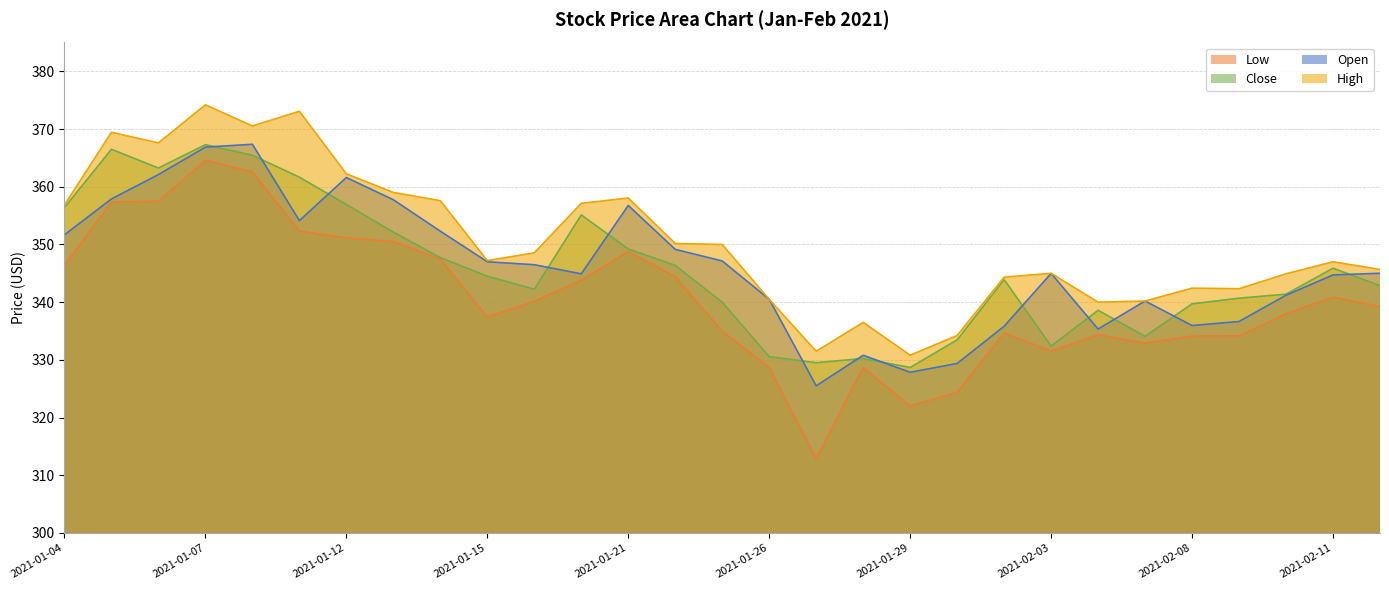

Is the value of Close at 2021-01-22 greater than the value of High at 2021-01-15?

No